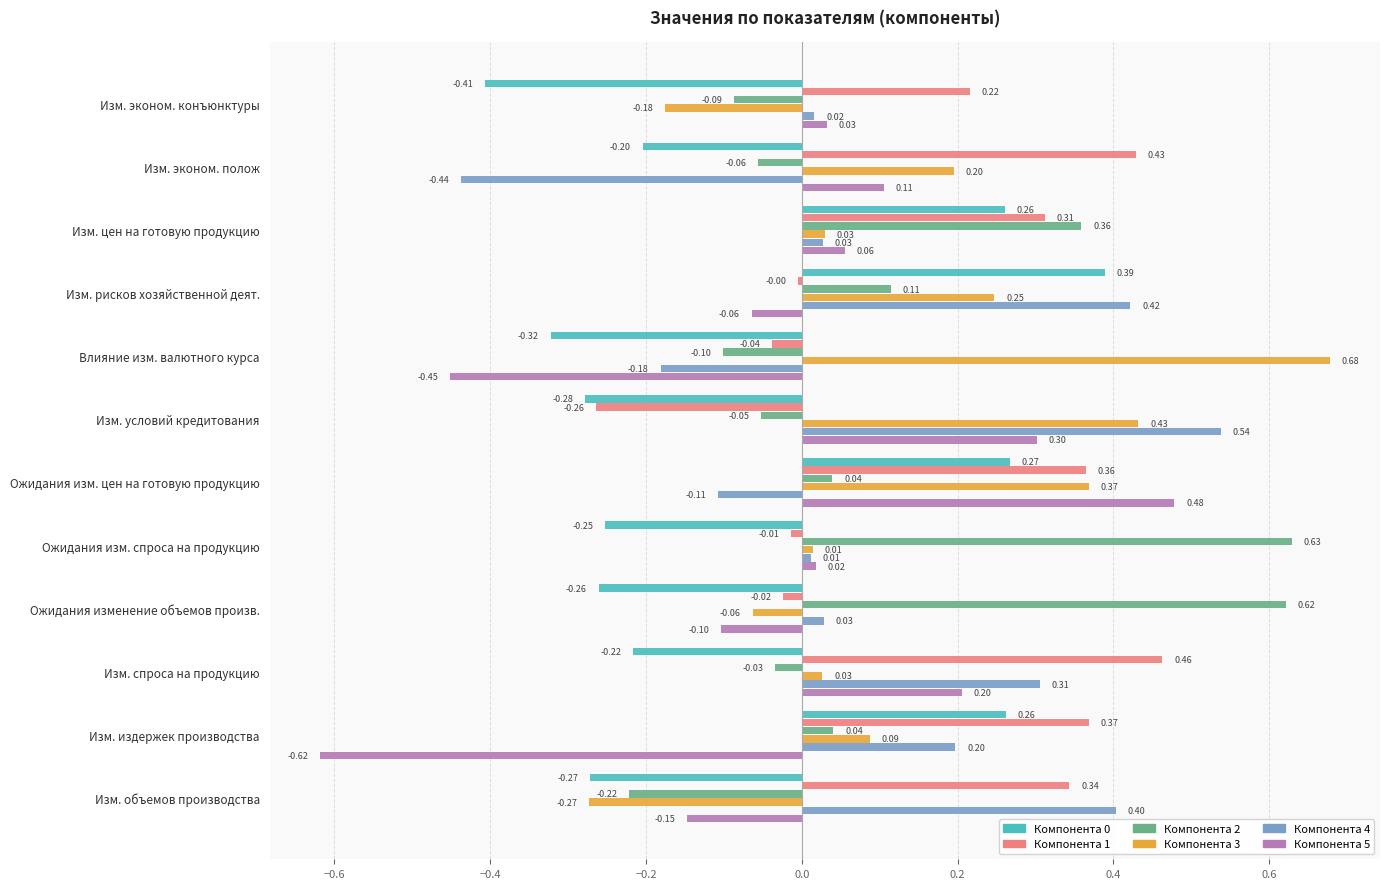

At which category is the sum across all series the highest?

Ожидания изм. цен на готовую продукцию